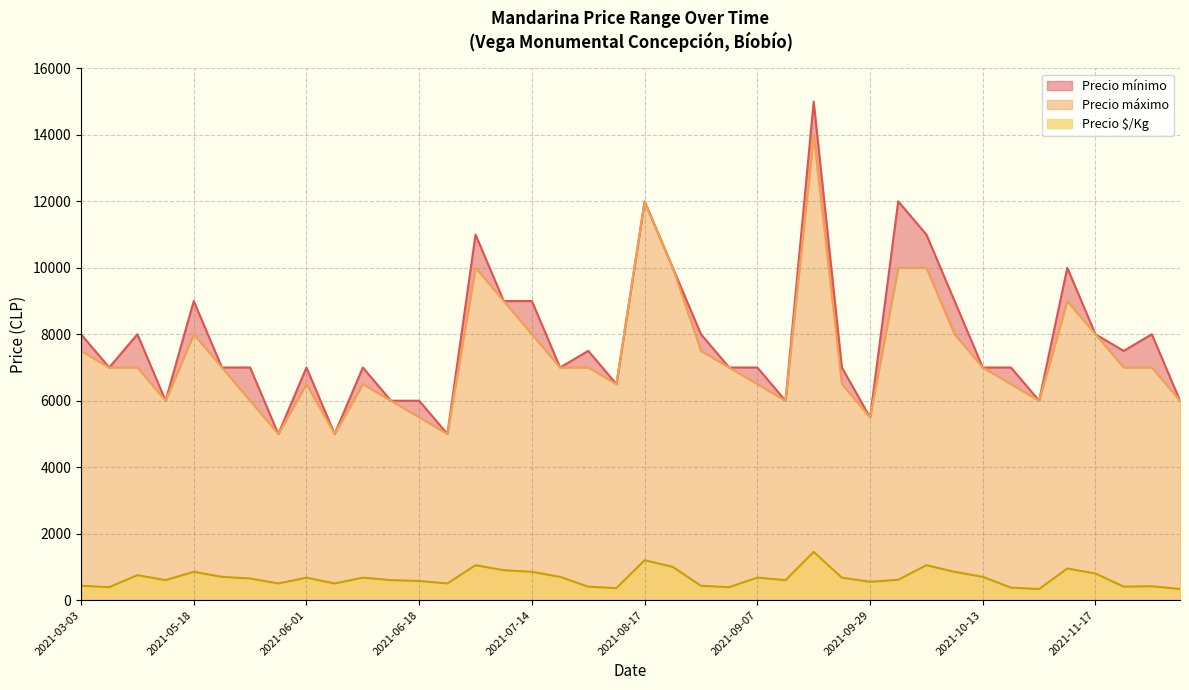

The value of Precio $/Kg at 2021-10-13 is 700. True or false?

True